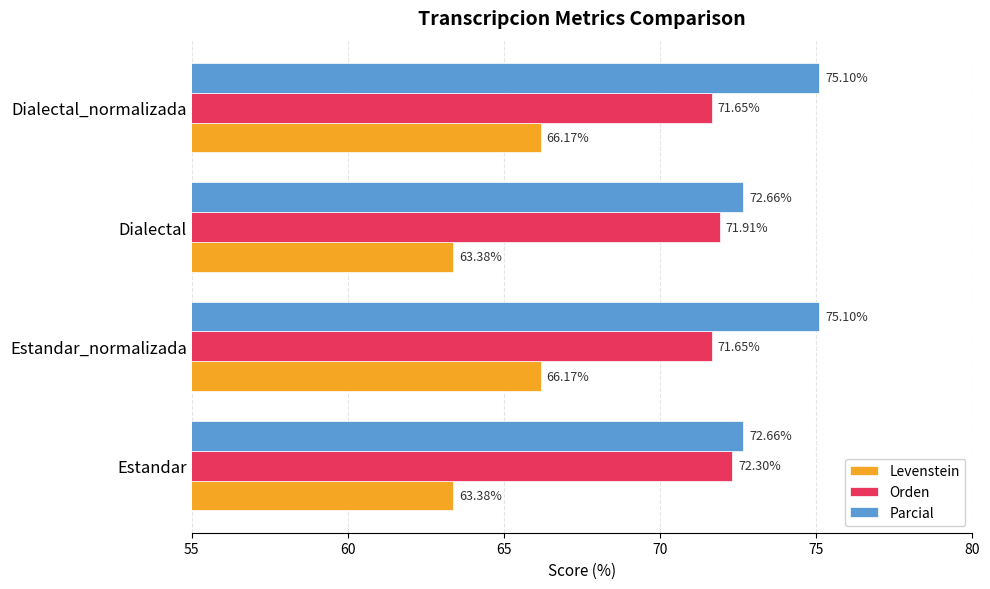

At how many categories does at least one series exceed 72?

4